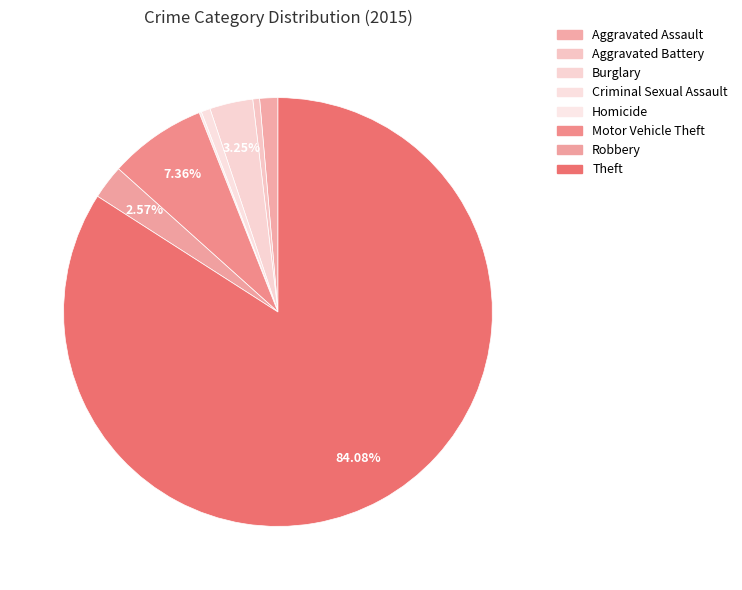

Which has a higher value, Aggravated Battery or Burglary?

Burglary